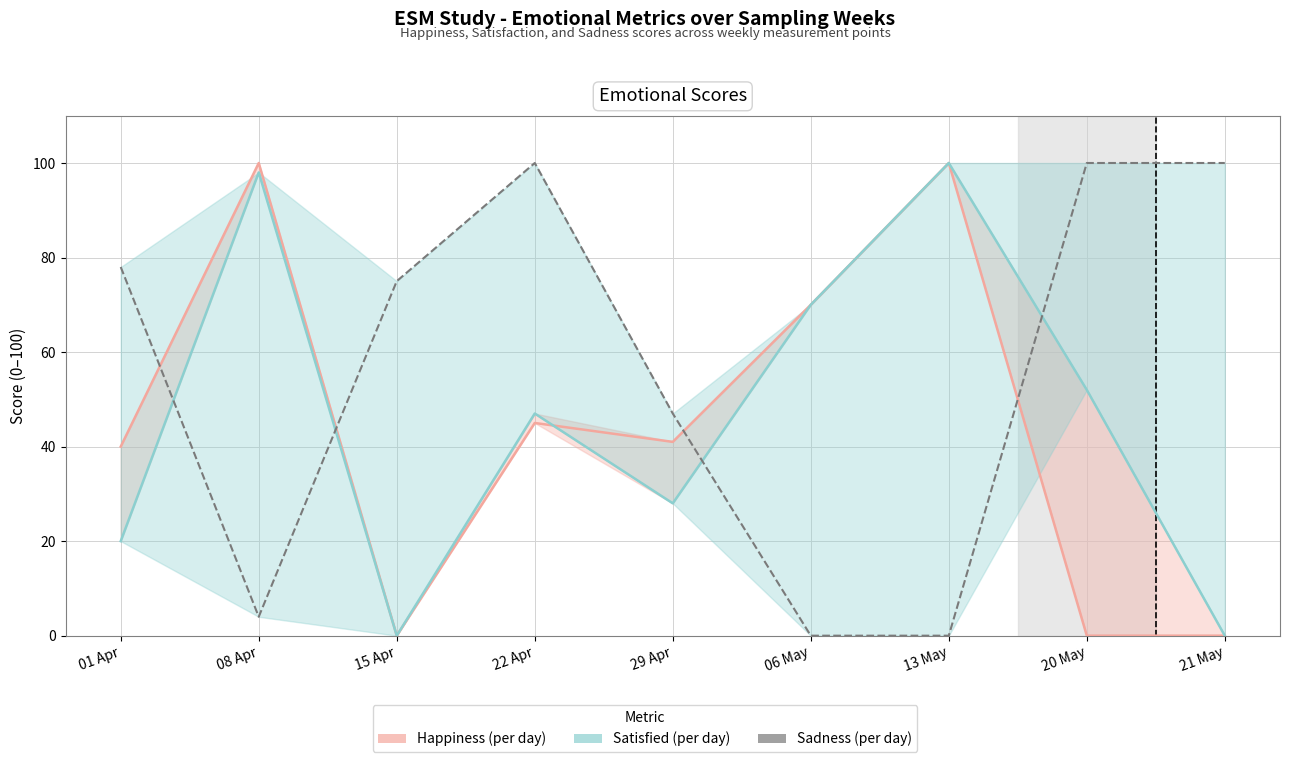

Between 15 Apr and 29 Apr, which series saw the biggest shift?

Happiness (per day)